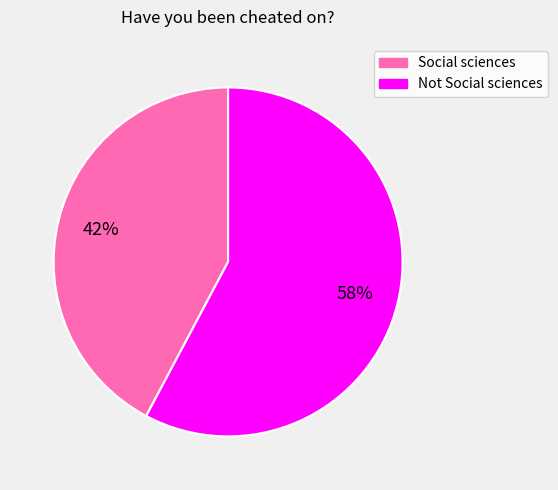

Rank the categories by value from highest to lowest.

Not Social sciences, Social sciences